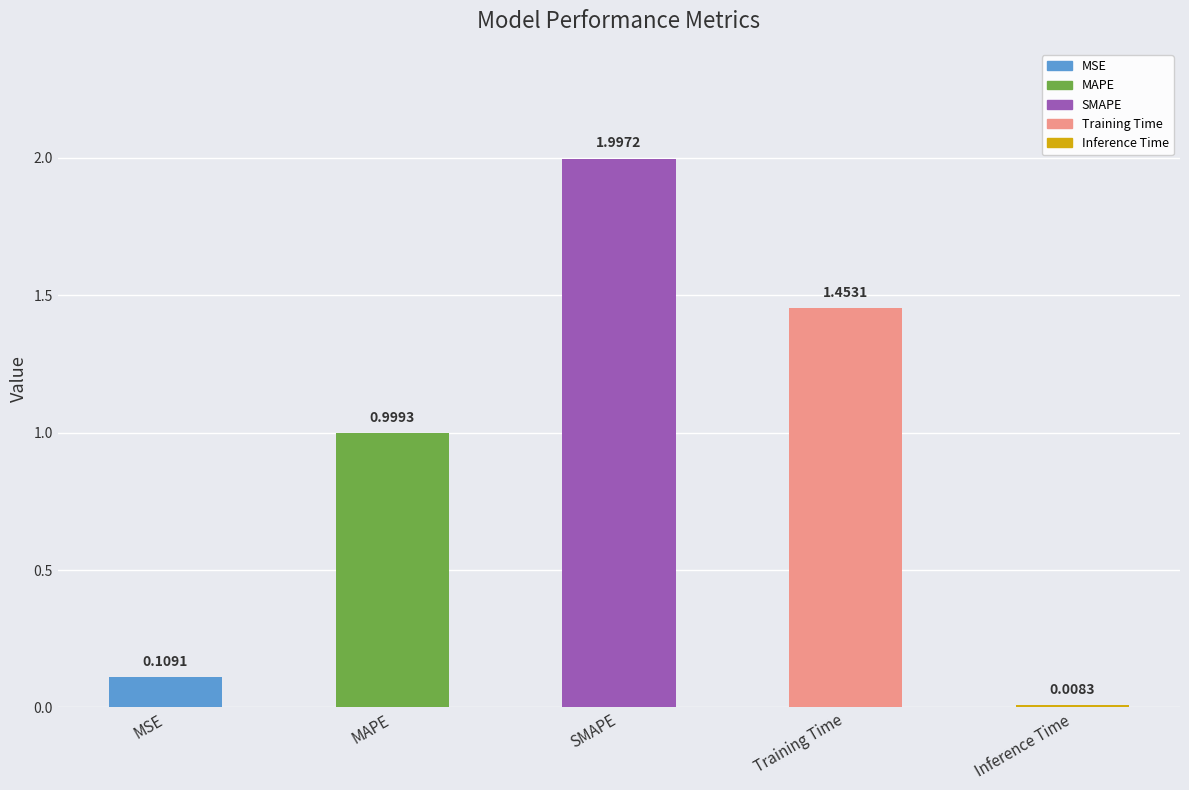

What is the difference between the maximum and minimum values?

2.0